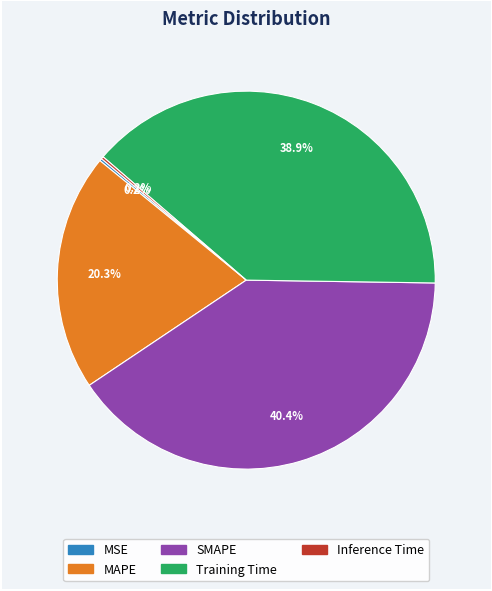

What portion of the pie excludes MAPE?

79.7%